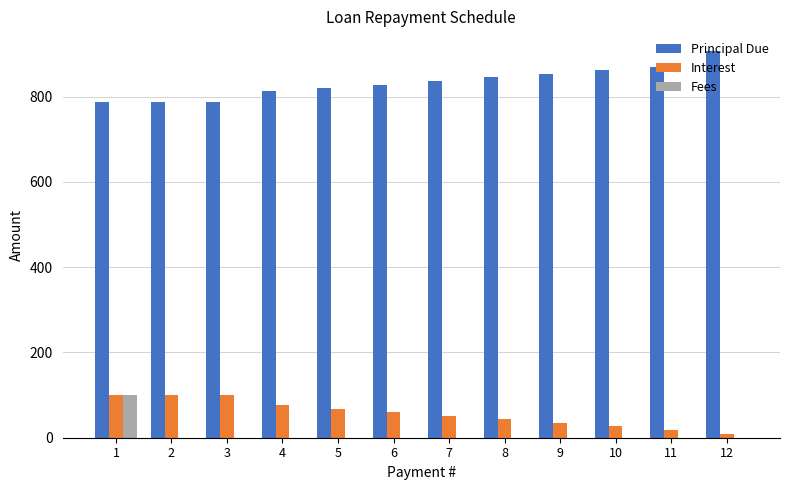

Where does the Principal Due series first go above 836?

7